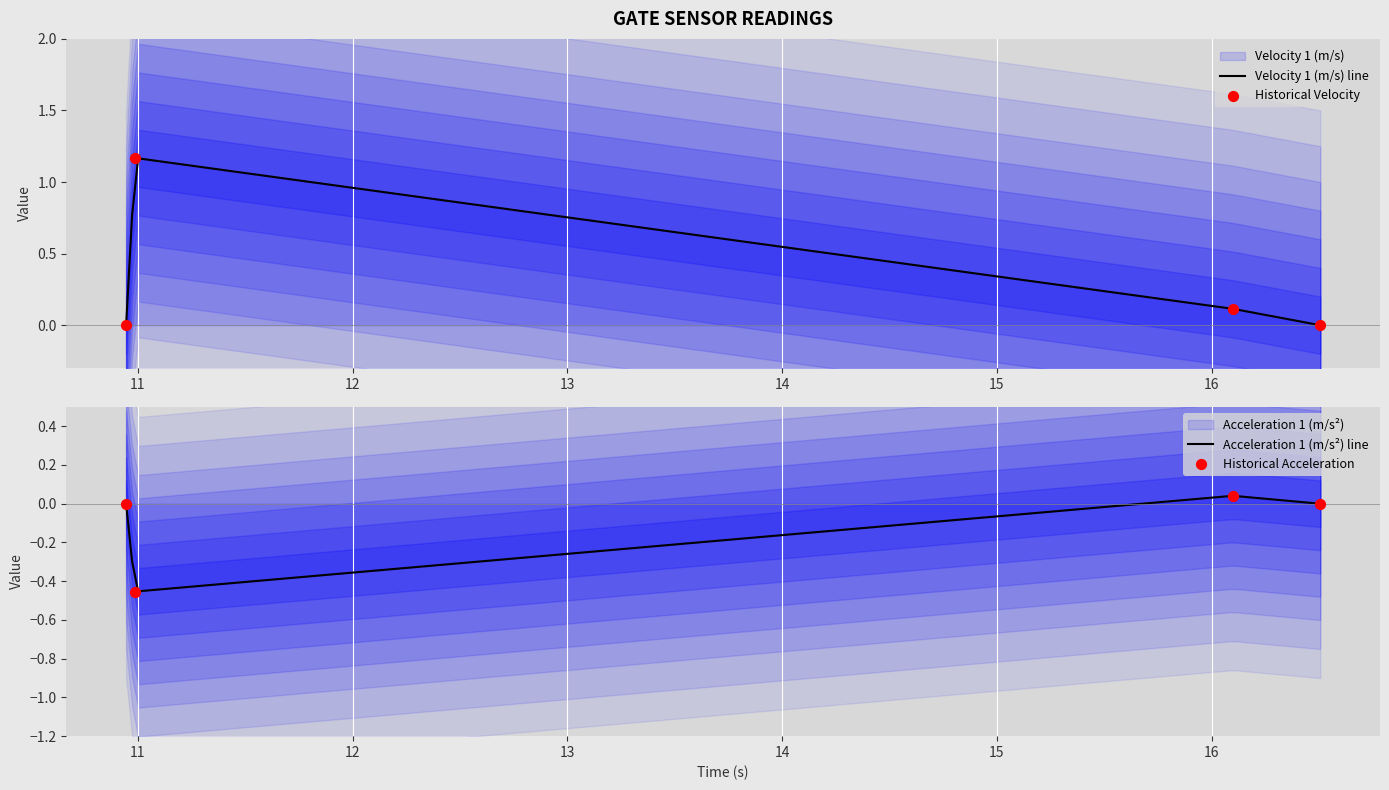

What are all the series names shown in the legend?

Velocity 1 (m/s), Acceleration 1 (m/s²)